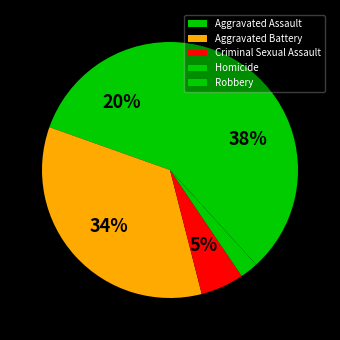

How much of the chart is everything except Criminal Sexual Assault?

94.5%